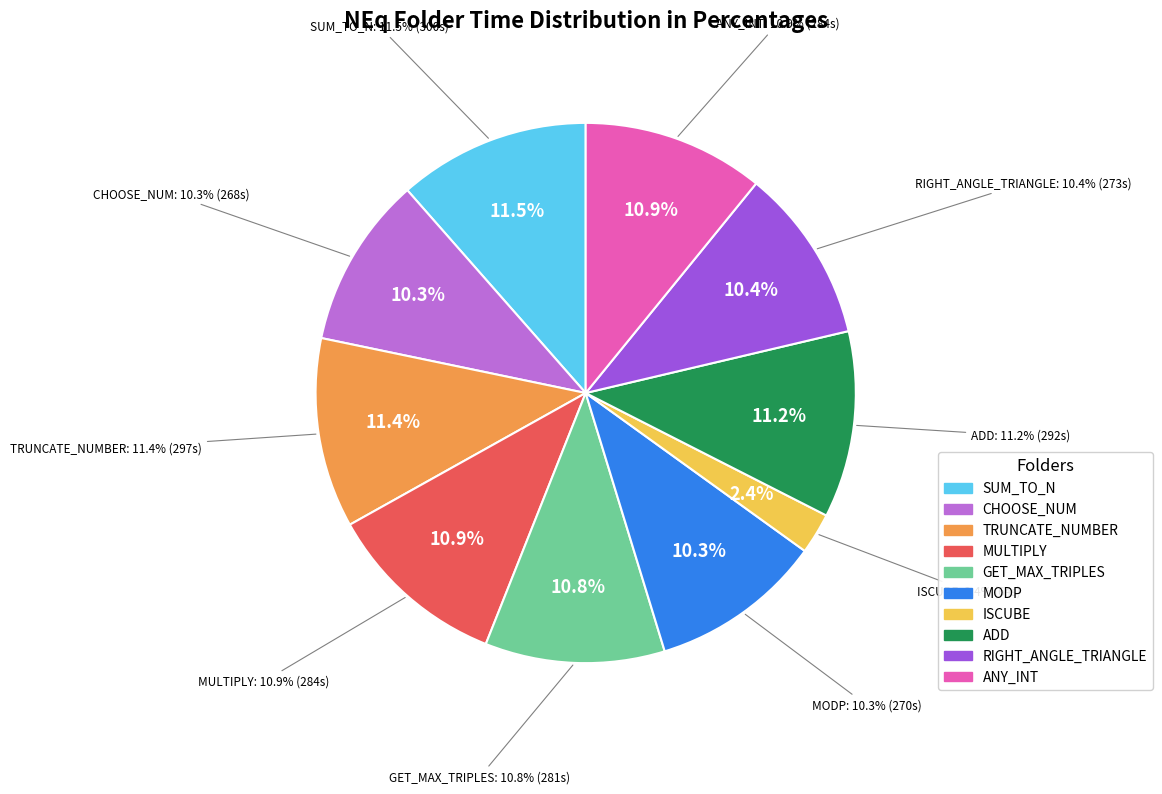

To the nearest percent, what is the difference between the ISCUBE and MODP slice percentages?

8%